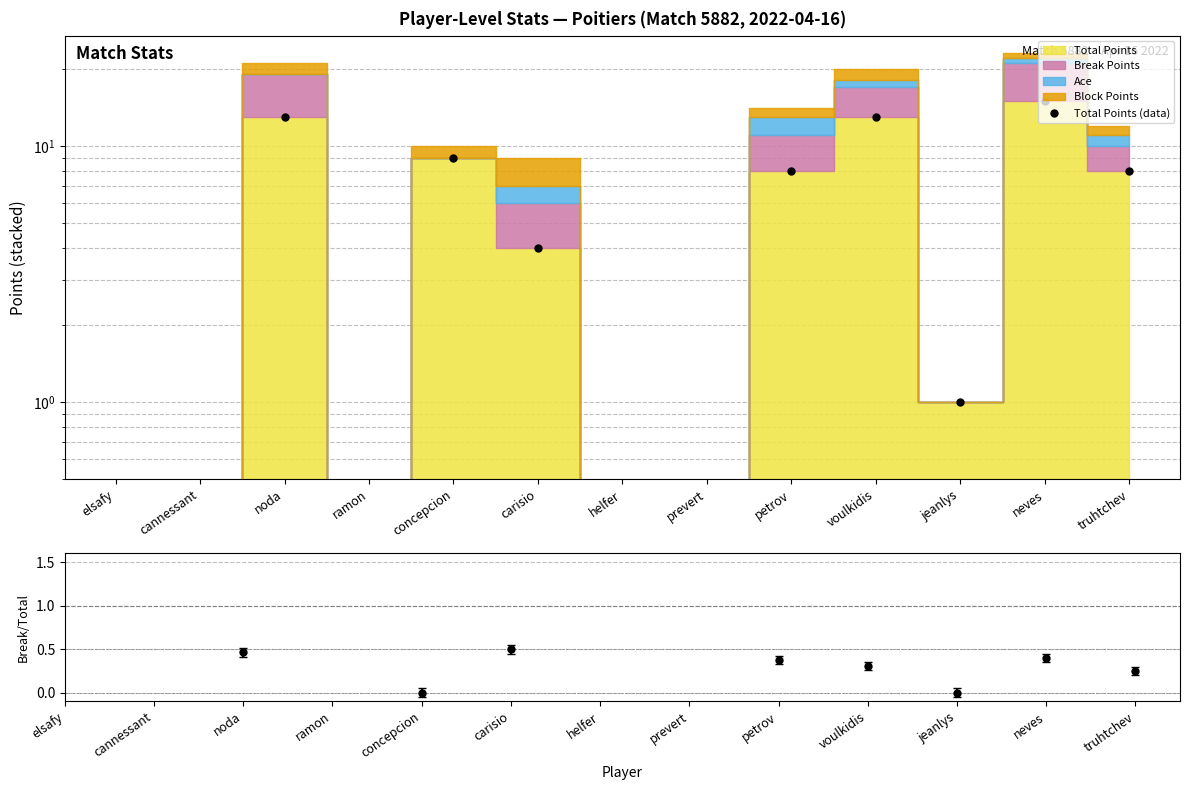

Reading right to left, transcribe all the data shown in this chart.

truhtchev=8	neves=15	jeanlys=1	voulkidis=13	petrov=8	prevert=0	helfer=0	carisio=4	concepcion=9	ramon=0	noda=13	cannessant=0	elsafy=0